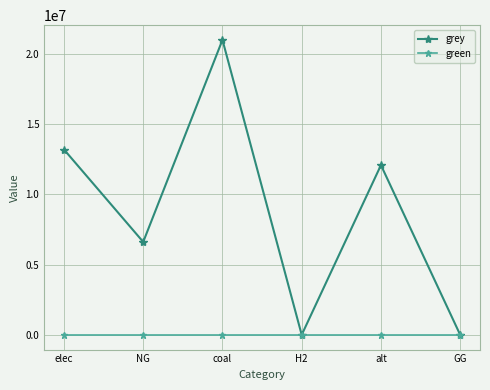

Reading left to right, what are all the values shown in this chart?

grey: 13195178.6	6615330.4	21000052.8	0.0	12083802.7	0.0
green: 0.0	0.0	0.0	0.0	0.0	0.0